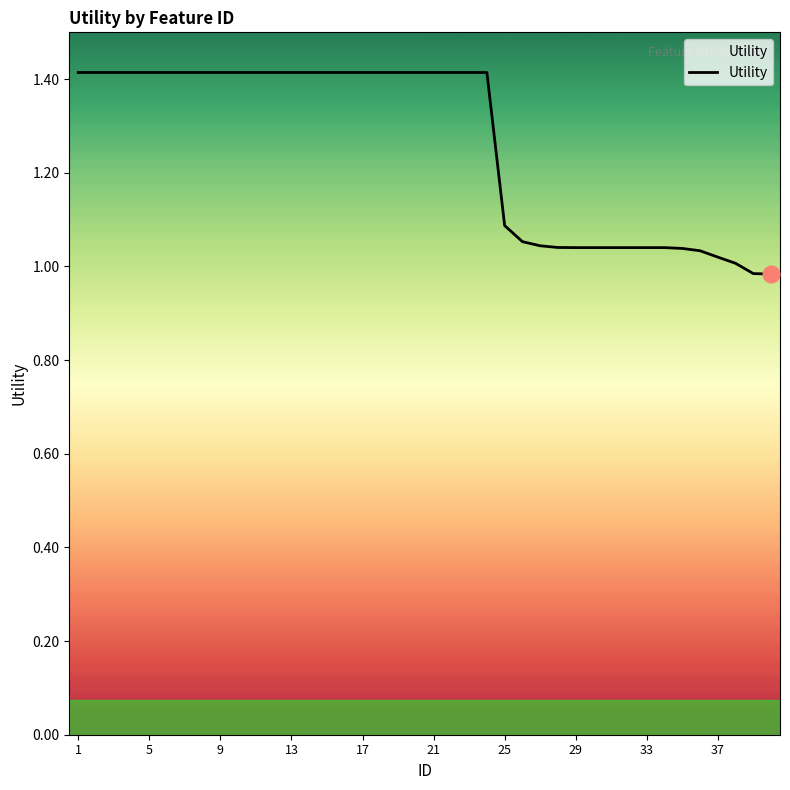

What is the maximum value shown in the chart?

1.4